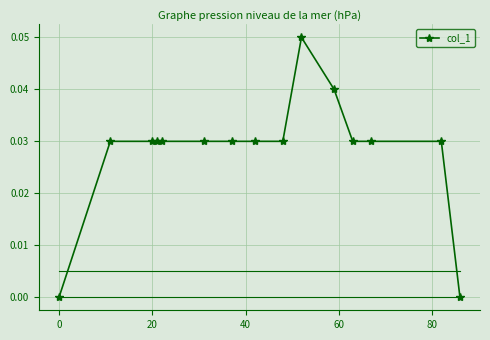

How many values are between 0 and 1?

15